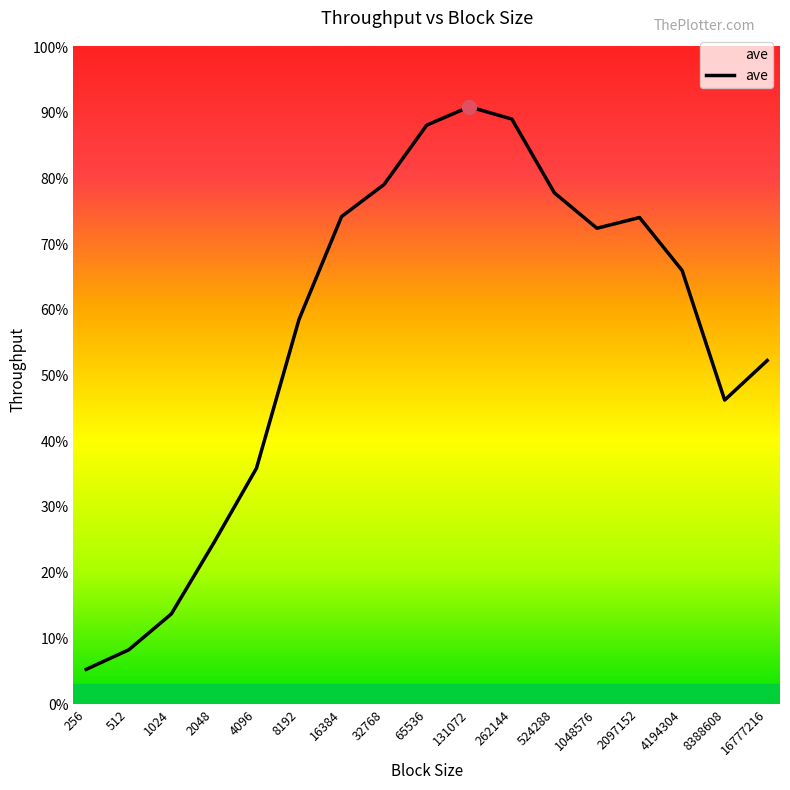

Is this an area chart (filled region under the line)?

Yes